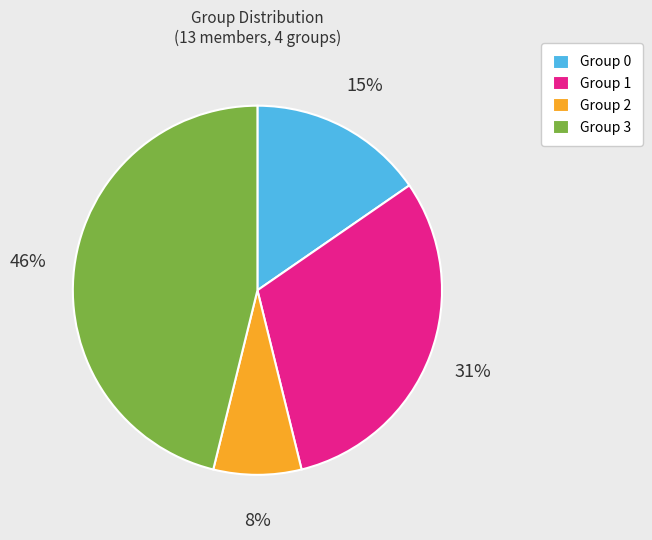

How many slices are in this pie chart?

4